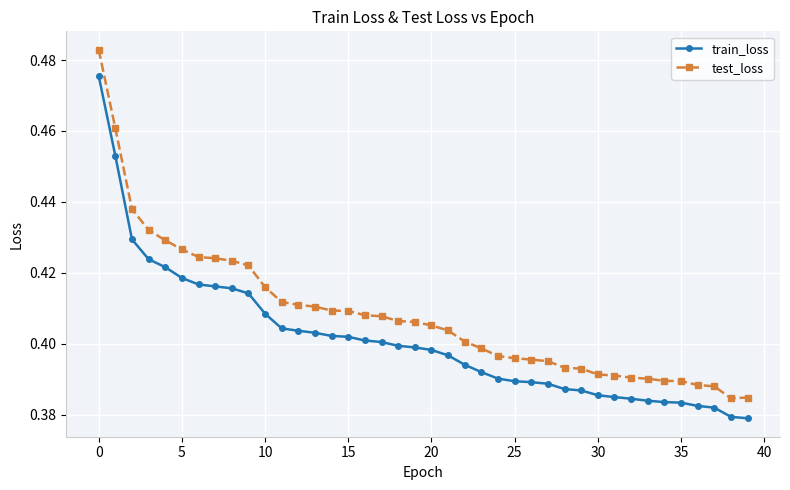

At how many categories does at least one series exceed 0?

40